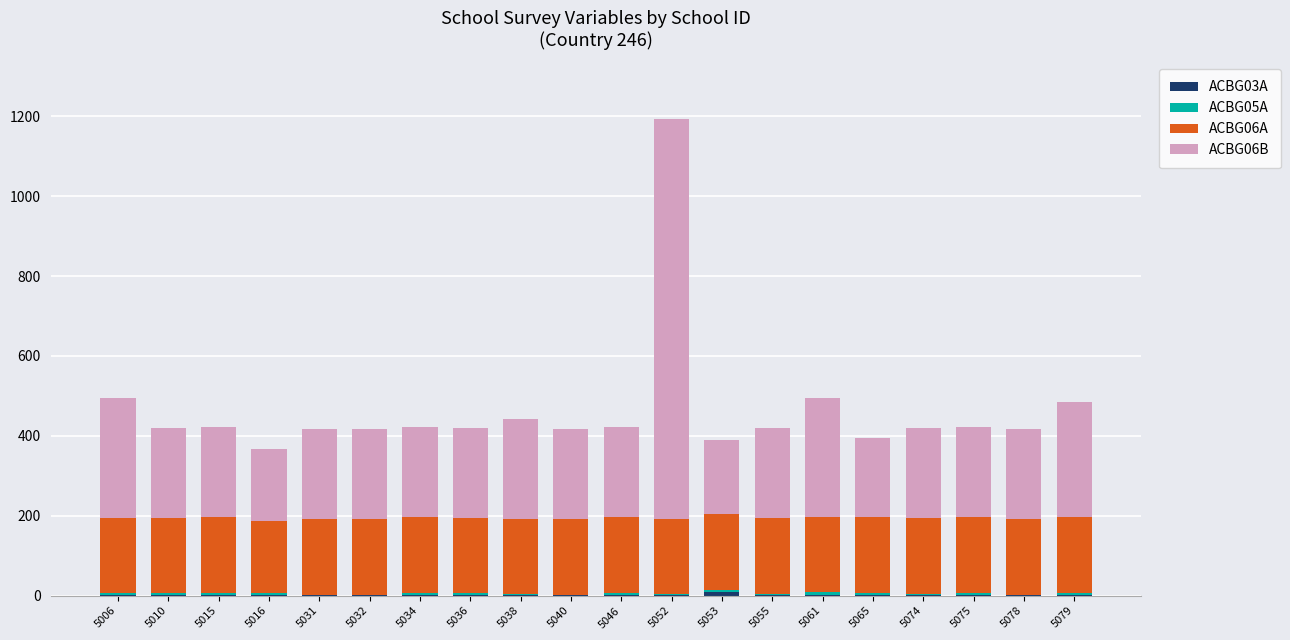

At which category is the sum across all series the highest?

5052